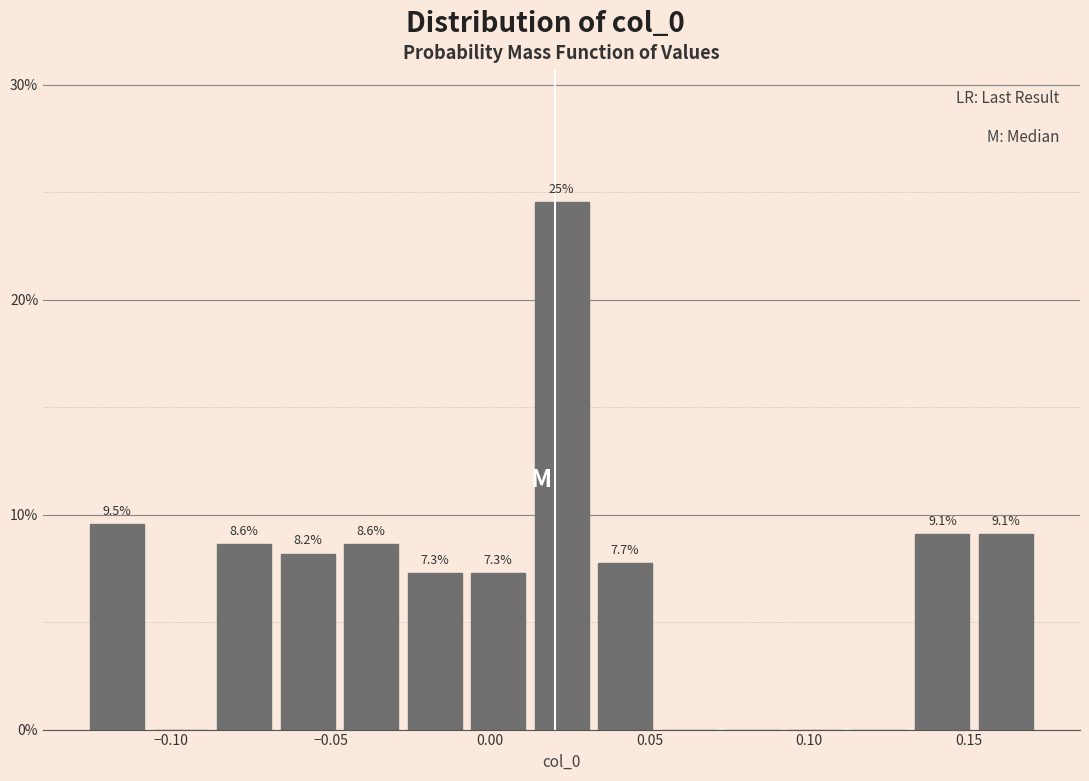

Read against the x-axis, roughly where is the centre of the tallest bar?

0.020